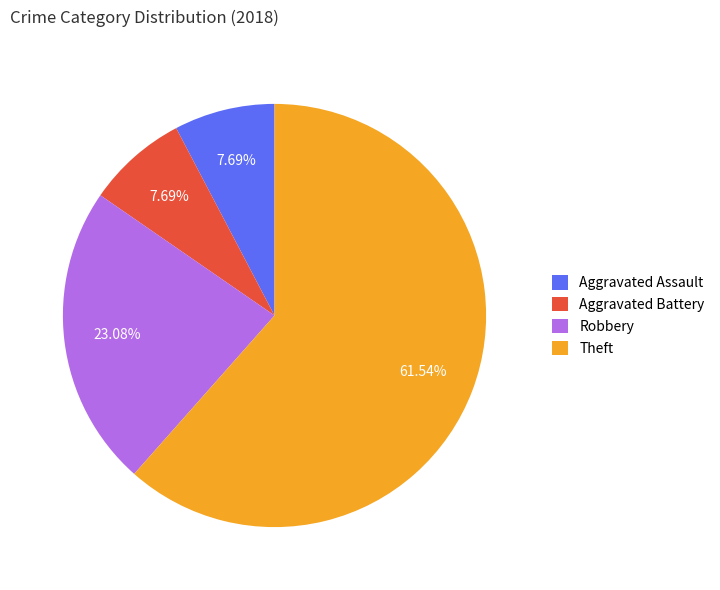

Combined, what portion of the pie is Aggravated Assault and Theft?

69.2%